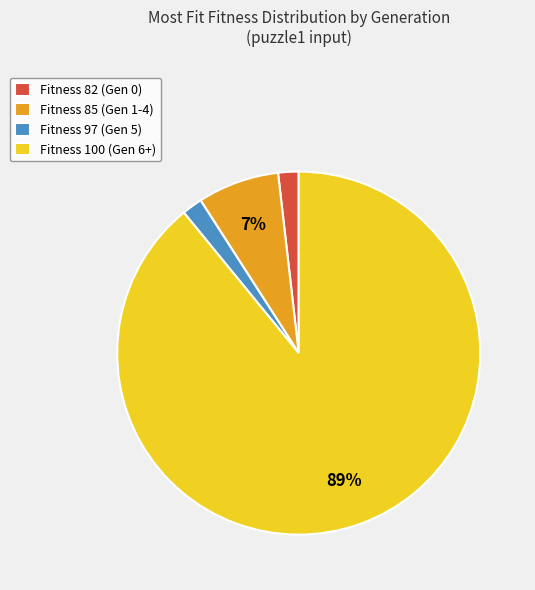

What percentage is the Fitness 100 (Gen 6+) slice, to the nearest percent?

89%